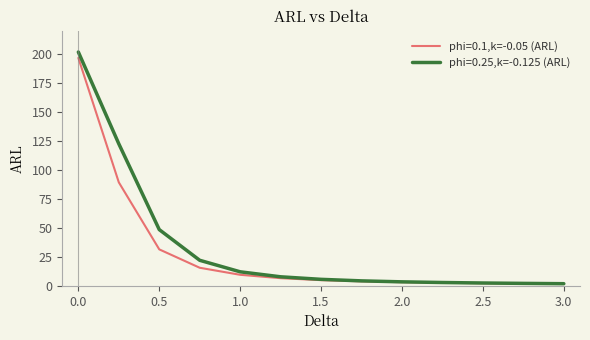

What is the difference between the maximum and minimum values in the phi=0.1,k=-0.05 (ARL) series?

194.8